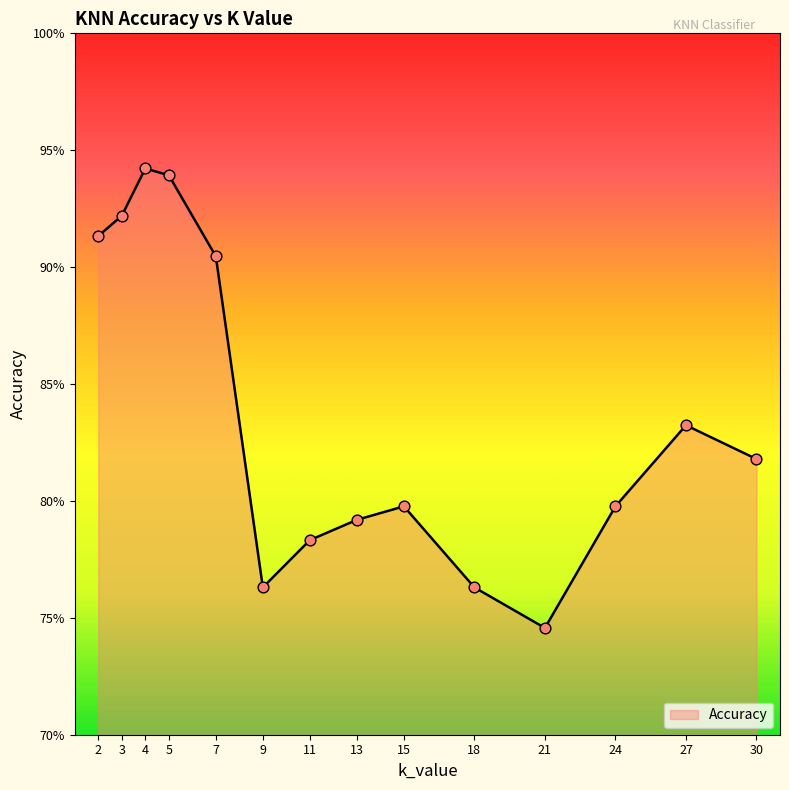

What is the change in value from 5 to 13?

-0.1